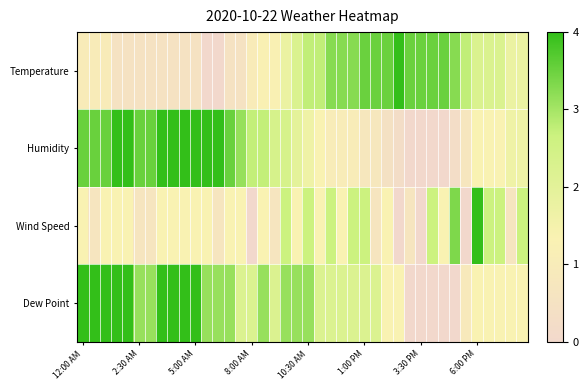

Count the number of categories in the chart.

40